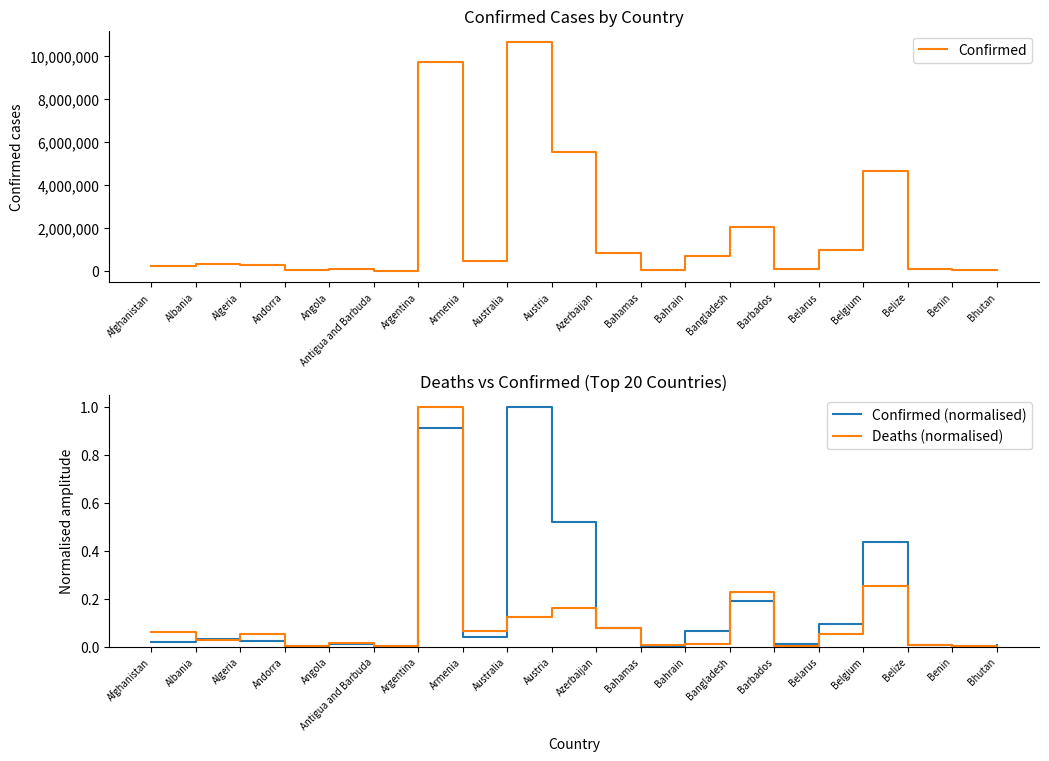

What is the label of the 17th point from the right?

Andorra